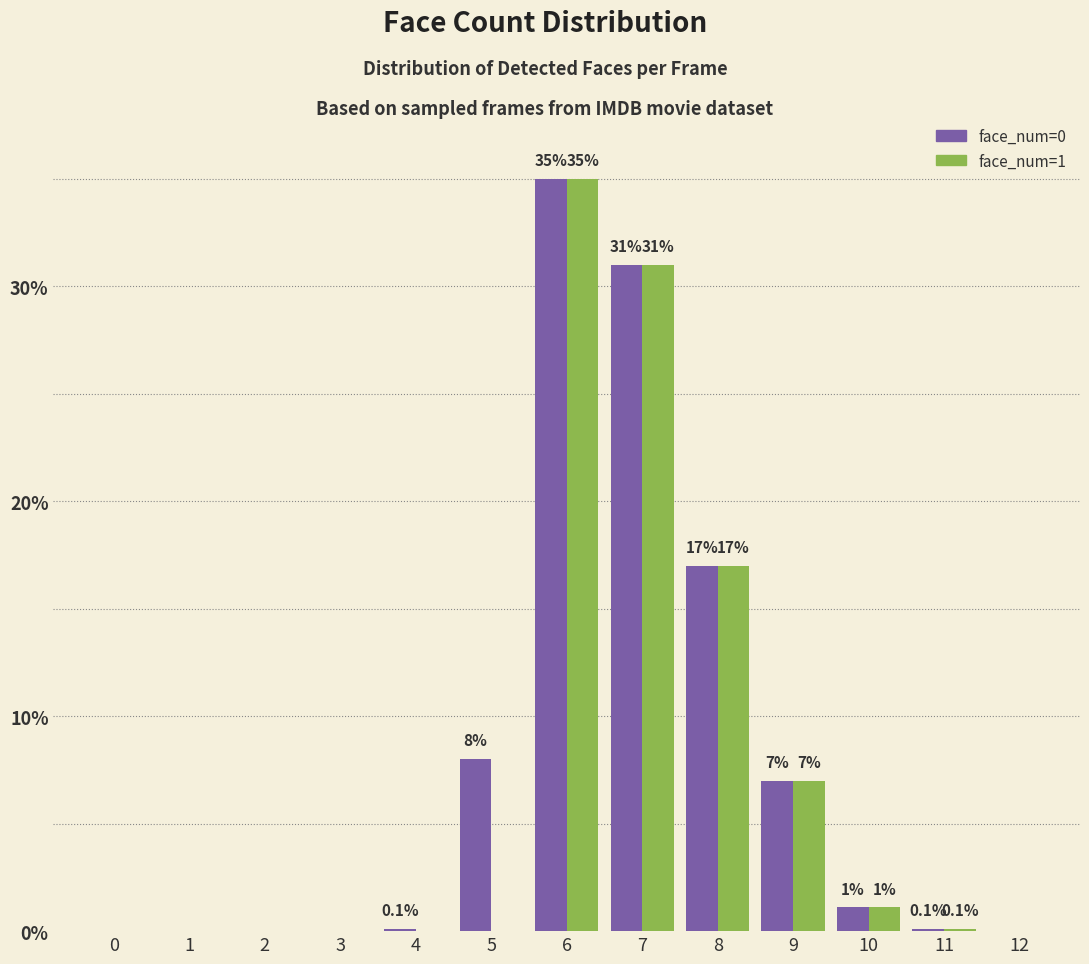

Is the value of face_num=1 at 7 greater than the value of face_num=0 at 4?

Yes